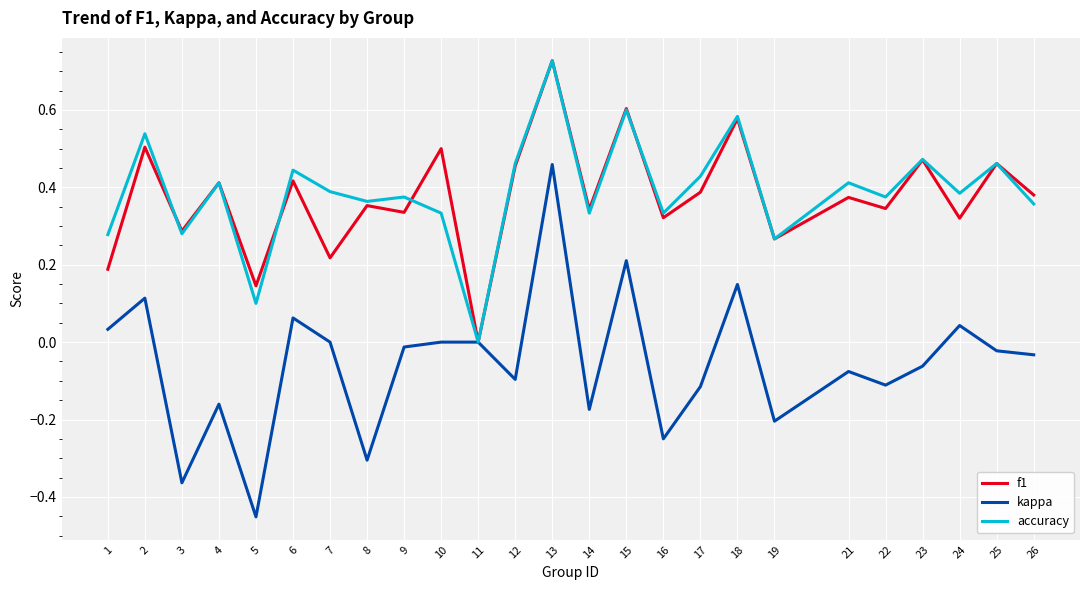

How many f1 values are between 0 and 1?

25